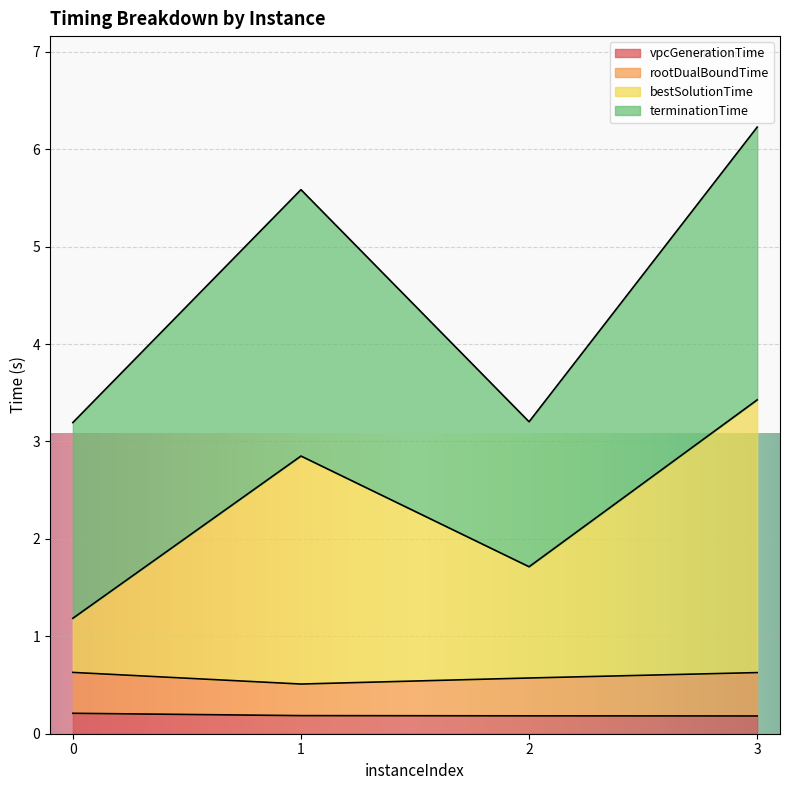

What are all the series names shown in the legend?

vpcGenerationTime, rootDualBoundTime, bestSolutionTime, terminationTime